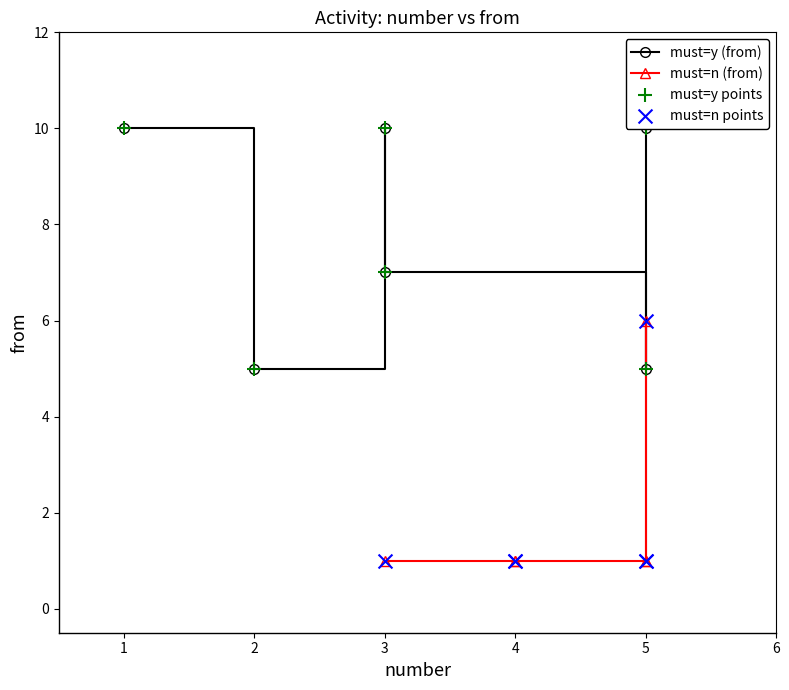

Which series reaches the maximum Y coordinate?

must=y (from)